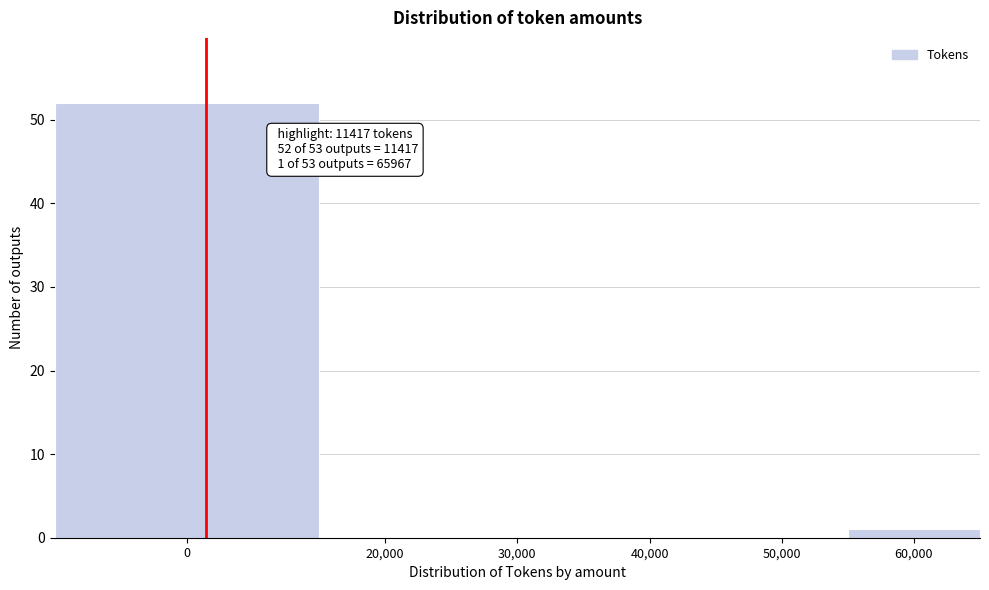

Reading left to right, transcribe all the data shown in this chart.

0=52	20,000=0	30,000=0	40,000=0	50,000=0	60,000=1